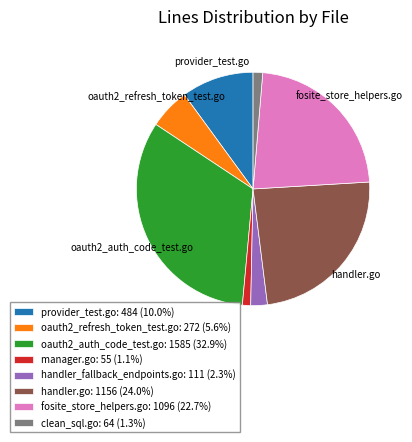

Is there any slice that represents more than half of the pie?

No